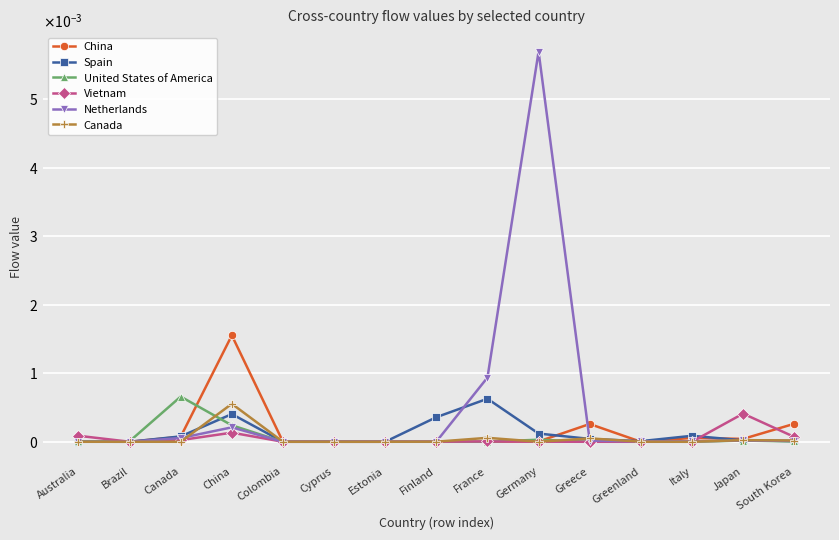

True or false: Spain and Canada intersect in this chart.

True